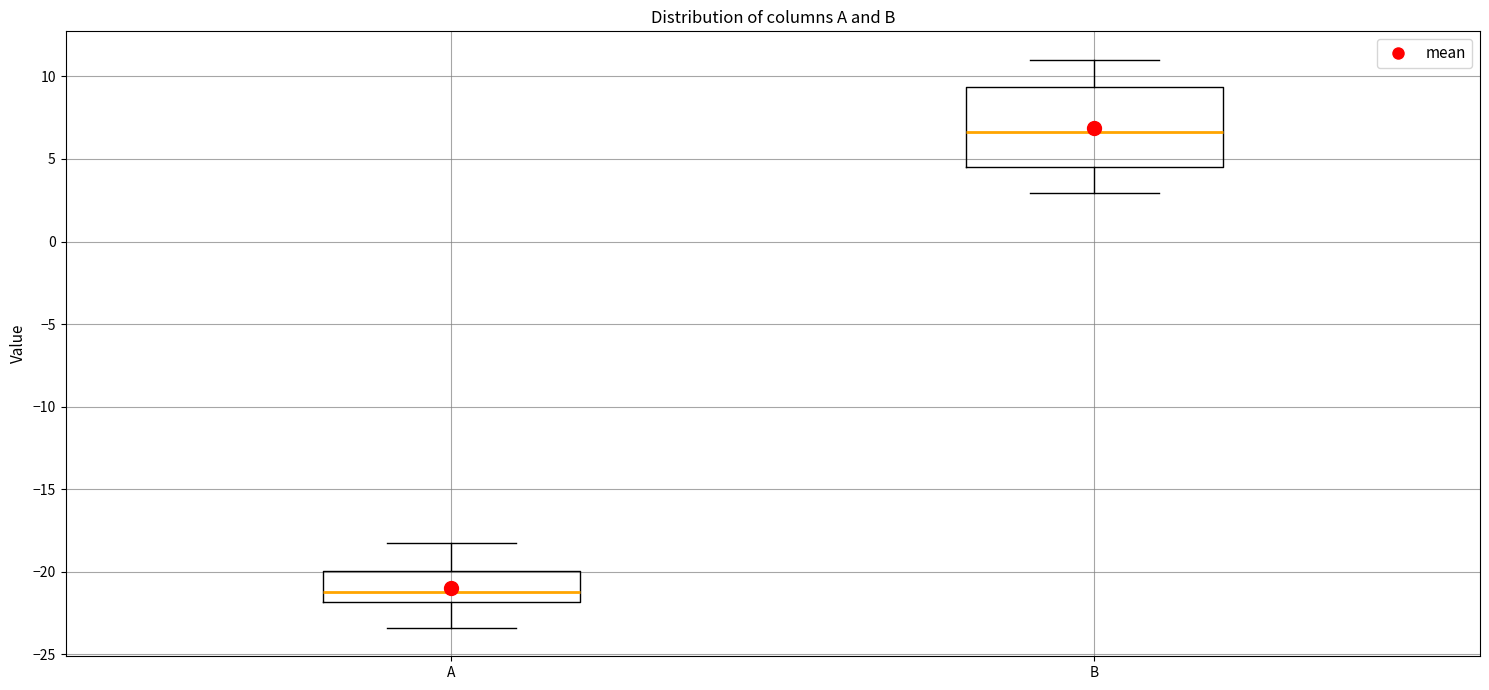

Comparing the boxes themselves (not the whiskers), which one is the tallest?

B